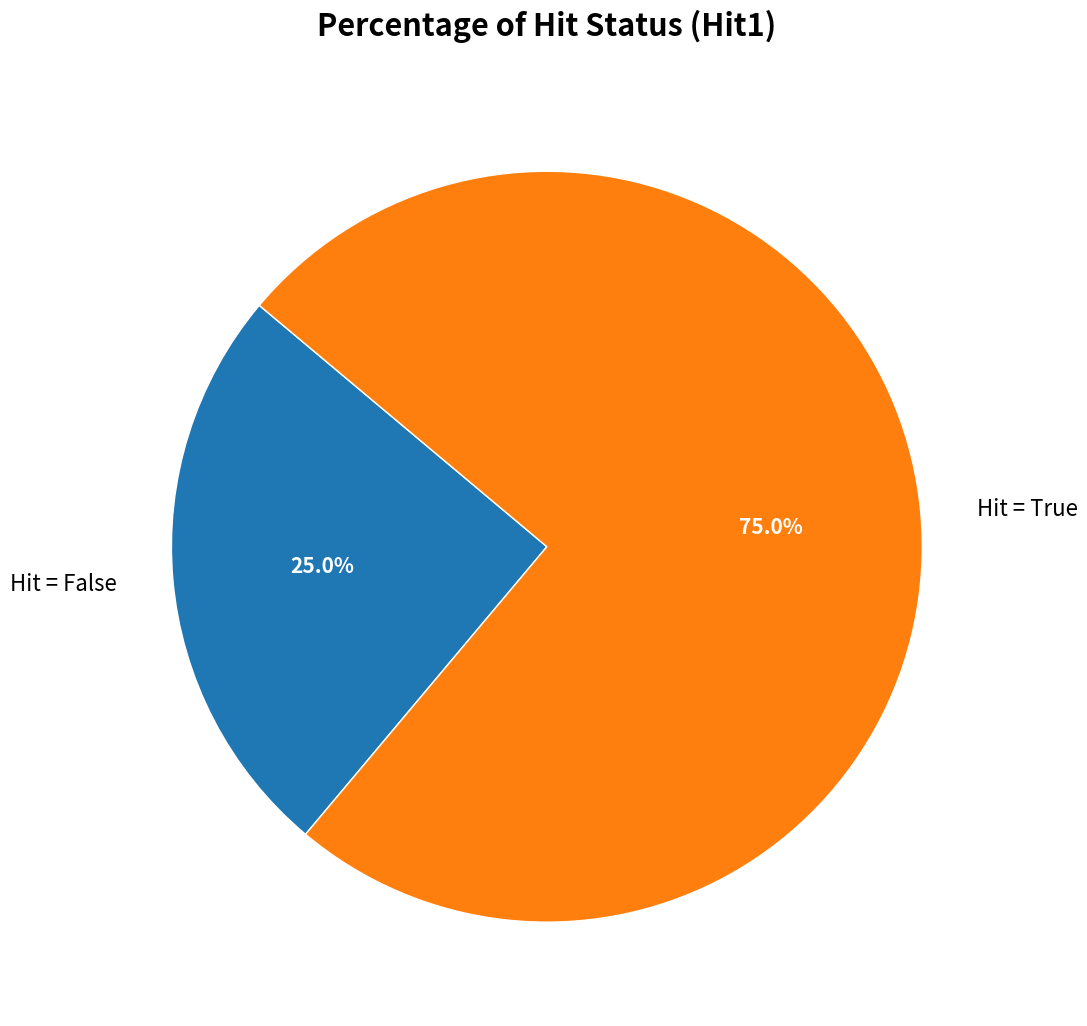

What is the ratio of the value at Hit = False to the value at Hit = True?

0.3